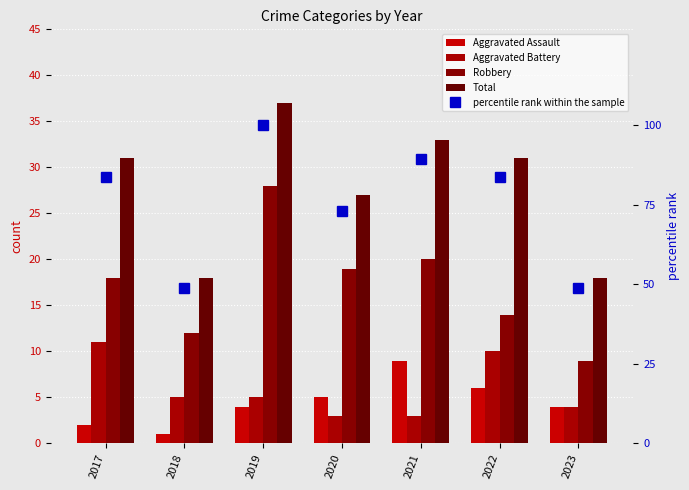

What is the sum of the Aggravated Assault values at 2021 and 2018?

10.0